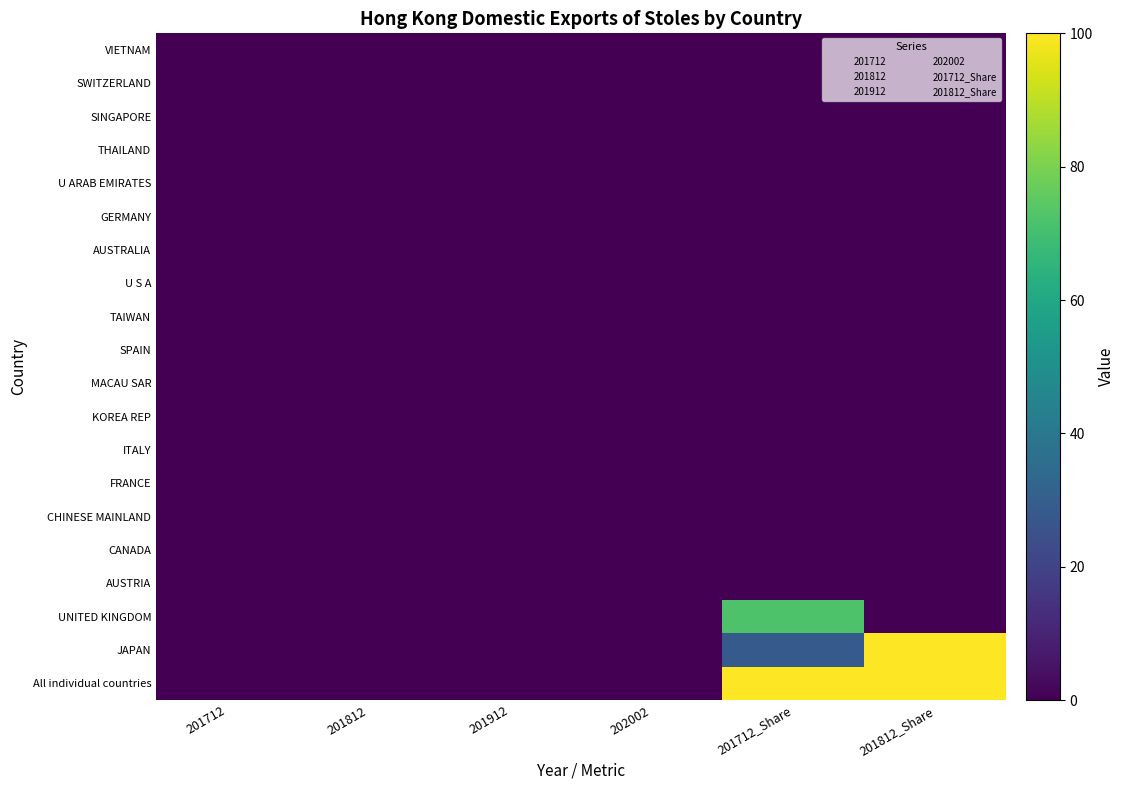

Reading left to right, transcribe all the data shown in this chart.

All individual countries: 201712=0.0	201812=0.0	201912=0.0	202002=0.0	201712_Share=100.0	201812_Share=100.0
JAPAN: 201712=0.0	201812=0.0	201912=0.0	202002=0.0	201712_Share=28.1	201812_Share=100.0
UNITED KINGDOM: 201712=0.0	201812=0.0	201912=0.0	202002=0.0	201712_Share=71.9	201812_Share=0.0
AUSTRIA: 201712=0.0	201812=0.0	201912=0.0	202002=0.0	201712_Share=0.0	201812_Share=0.0
CANADA: 201712=0.0	201812=0.0	201912=0.0	202002=0.0	201712_Share=0.0	201812_Share=0.0
CHINESE MAINLAND: 201712=0.0	201812=0.0	201912=0.0	202002=0.0	201712_Share=0.0	201812_Share=0.0
FRANCE: 201712=0.0	201812=0.0	201912=0.0	202002=0.0	201712_Share=0.0	201812_Share=0.0
ITALY: 201712=0.0	201812=0.0	201912=0.0	202002=0.0	201712_Share=0.0	201812_Share=0.0
KOREA REP: 201712=0.0	201812=0.0	201912=0.0	202002=0.0	201712_Share=0.0	201812_Share=0.0
MACAU SAR: 201712=0.0	201812=0.0	201912=0.0	202002=0.0	201712_Share=0.0	201812_Share=0.0
SPAIN: 201712=0.0	201812=0.0	201912=0.0	202002=0.0	201712_Share=0.0	201812_Share=0.0
TAIWAN: 201712=0.0	201812=0.0	201912=0.0	202002=0.0	201712_Share=0.0	201812_Share=0.0
U S A: 201712=0.0	201812=0.0	201912=0.0	202002=0.0	201712_Share=0.0	201812_Share=0.0
AUSTRALIA: 201712=0.0	201812=0.0	201912=0.0	202002=0.0	201712_Share=0.0	201812_Share=0.0
GERMANY: 201712=0.0	201812=0.0	201912=0.0	202002=0.0	201712_Share=0.0	201812_Share=0.0
U ARAB EMIRATES: 201712=0.0	201812=0.0	201912=0.0	202002=0.0	201712_Share=0.0	201812_Share=0.0
THAILAND: 201712=0.0	201812=0.0	201912=0.0	202002=0.0	201712_Share=0.0	201812_Share=0.0
SINGAPORE: 201712=0.0	201812=0.0	201912=0.0	202002=0.0	201712_Share=0.0	201812_Share=0.0
SWITZERLAND: 201712=0.0	201812=0.0	201912=0.0	202002=0.0	201712_Share=0.0	201812_Share=0.0
VIETNAM: 201712=0.0	201812=0.0	201912=0.0	202002=0.0	201712_Share=0.0	201812_Share=0.0